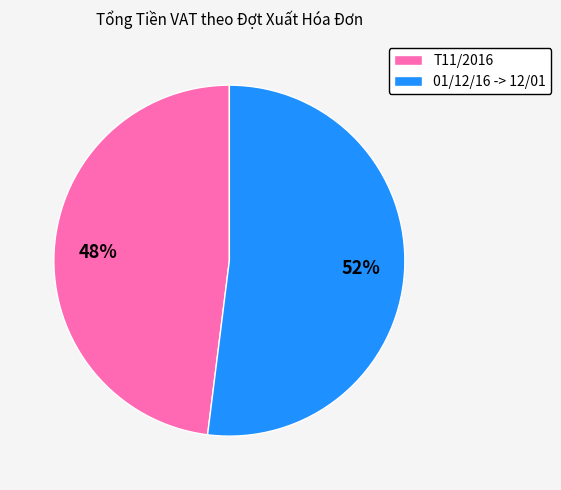

Which slice represents more than half of the pie?

01/12/16 -> 12/01